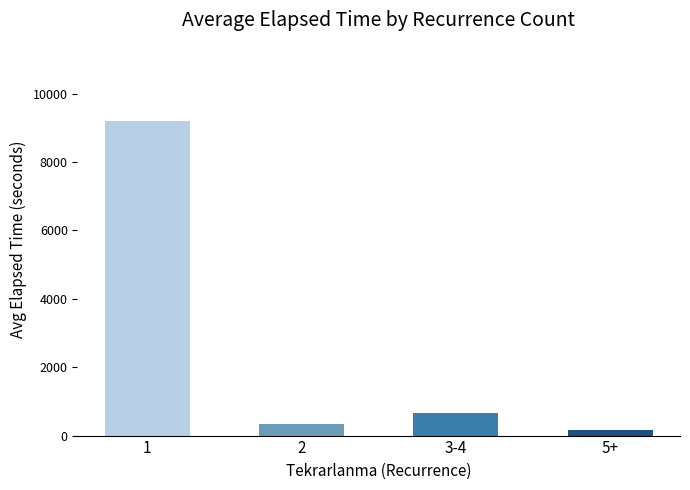

List the labels in order of value, largest first.

1, 3-4, 2, 5+